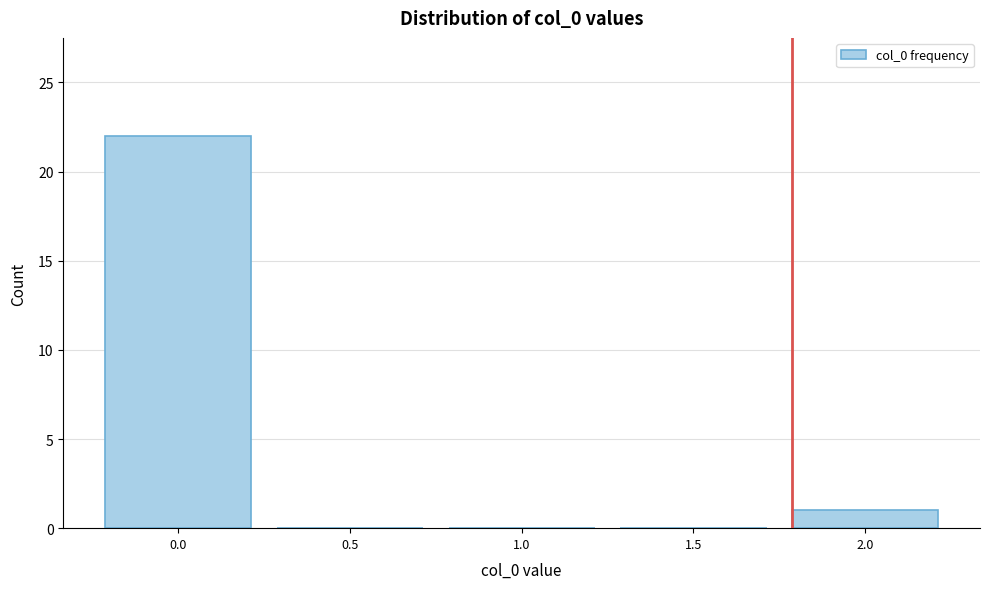

Reading left to right, extract all data points from this chart.

0.0=22	0.5=0	1.0=0	1.5=0	2.0=1